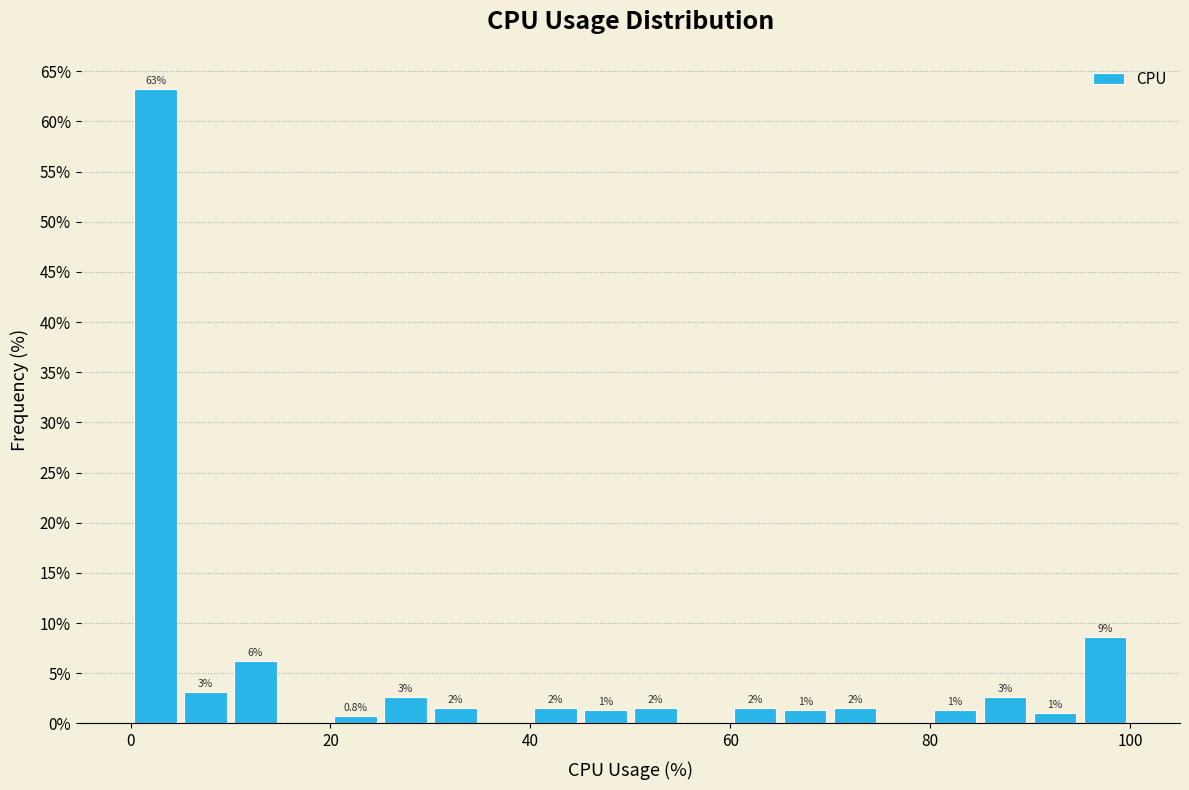

Around what value on the x-axis is the tallest bar? Give the approximate position of its centre, as read against the axis.

2